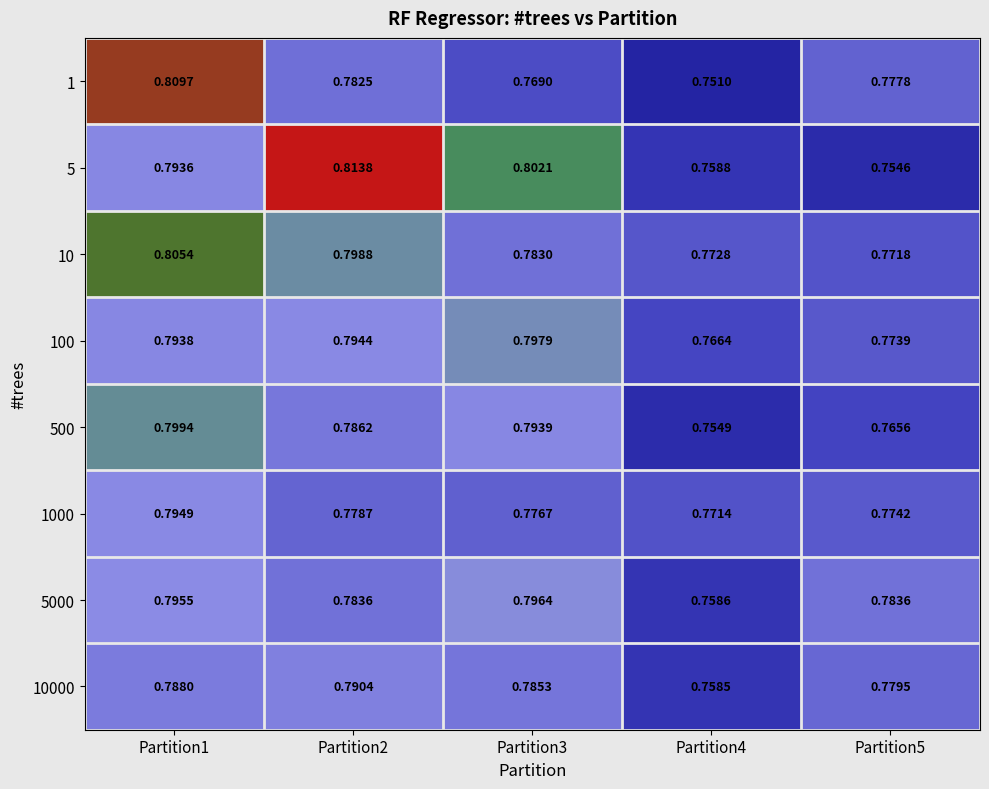

Which label corresponds to the smallest value in the chart?

Partition4